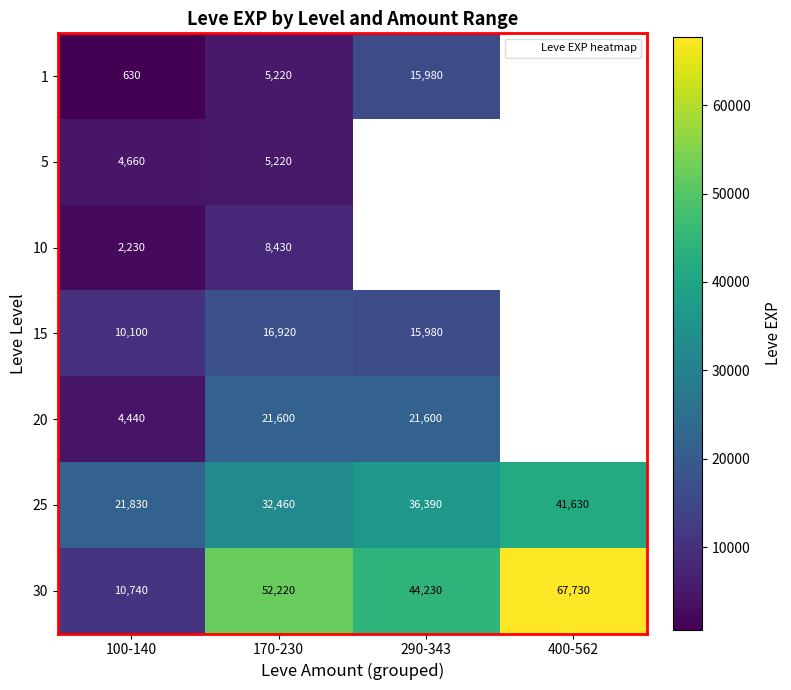

At which label does 30 first exceed 52220?

400-562